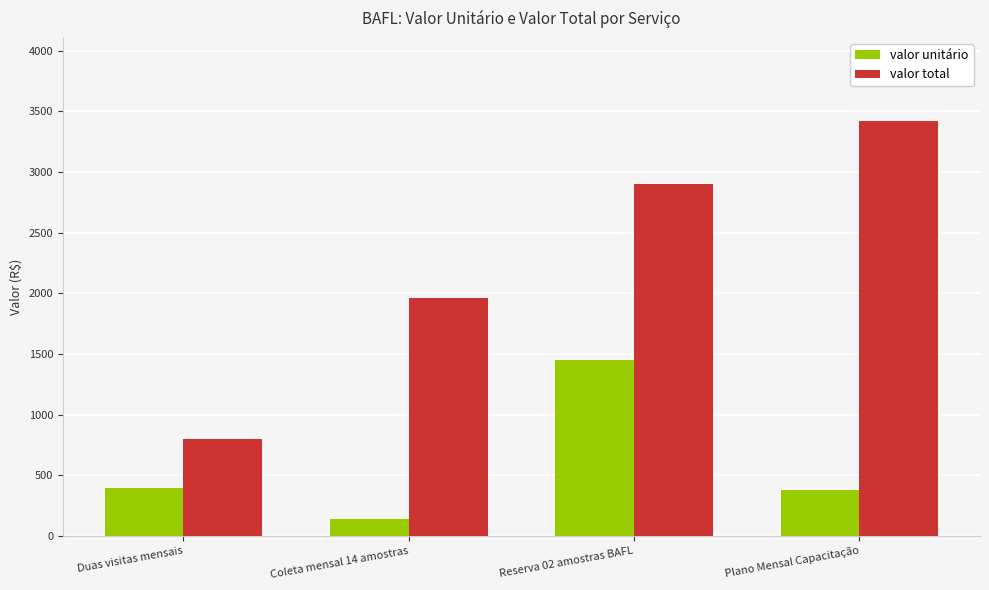

Rank the series by their maximum value, from highest to lowest.

valor total, valor unitário